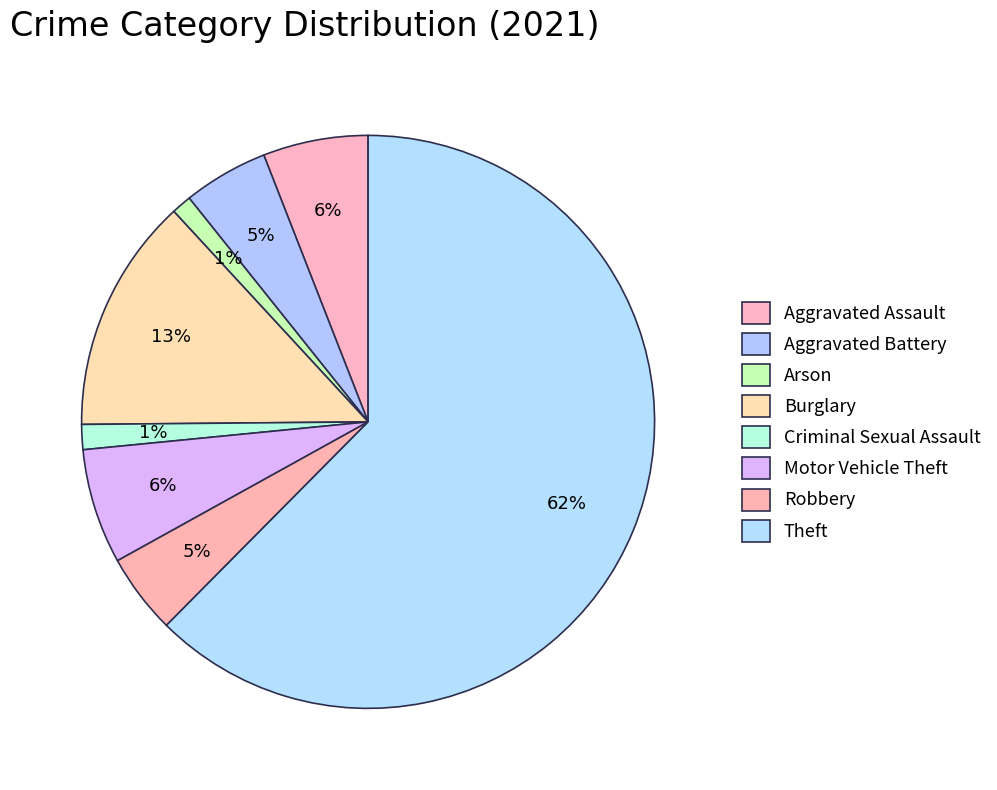

Which slice is the smallest?

Arson